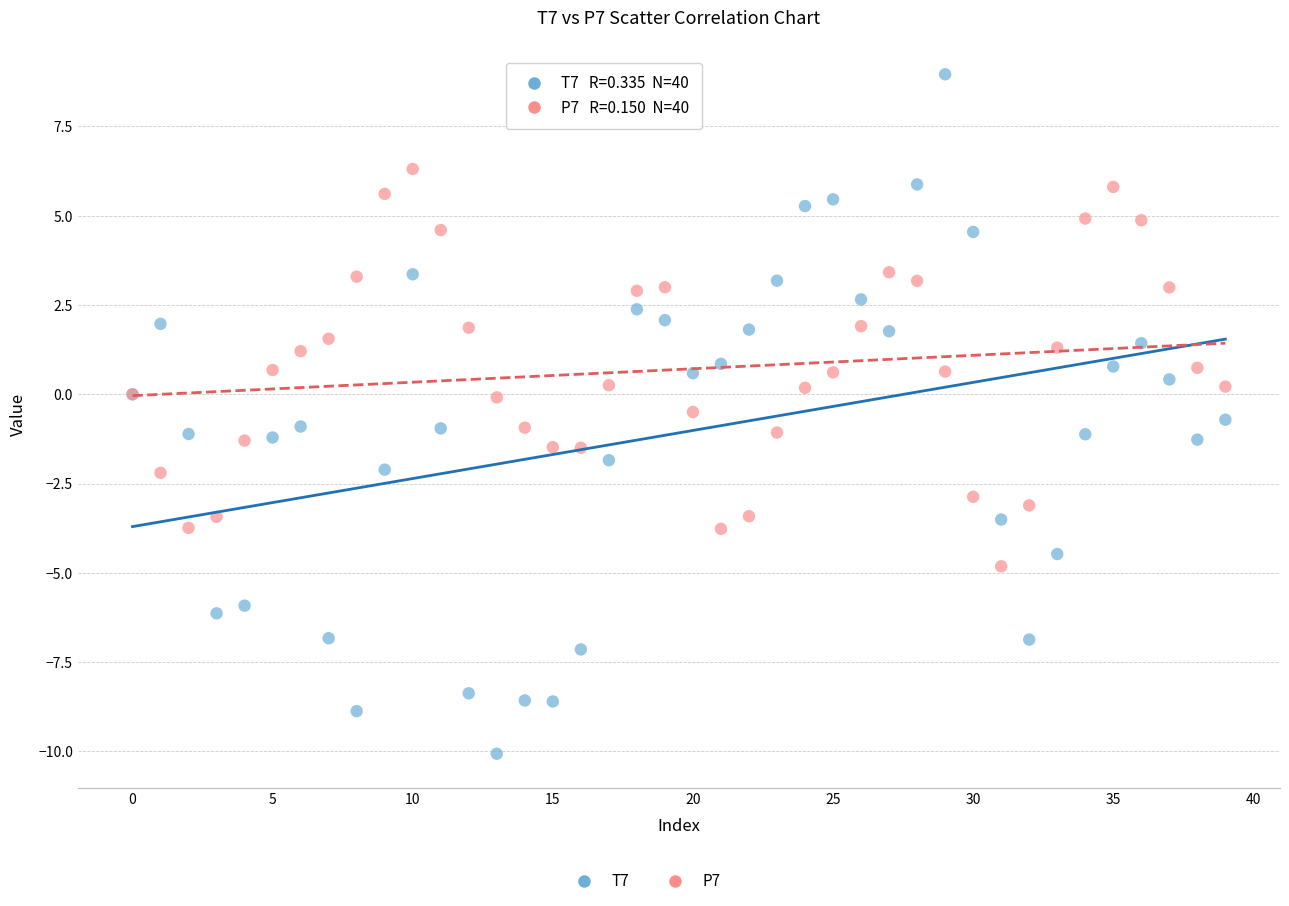

Which series contains the highest Y value?

T7